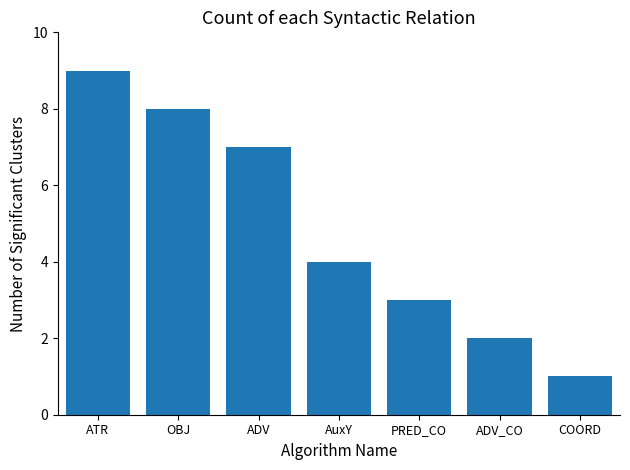

What is the average value?

5